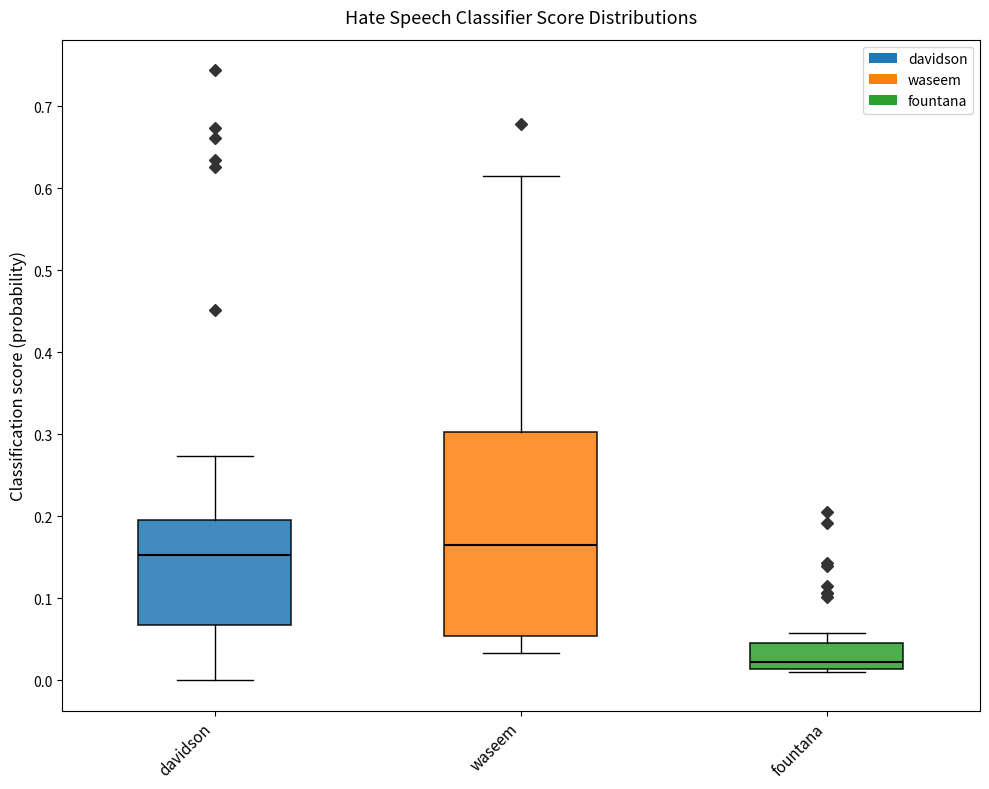

Reading left to right, transcribe this box plot: for each box, give where its median line is, the range the box spans, and where its two whiskers end, as read against the y-axis. The values are not printed on the chart, so give them approximately, as read against the axis.

davidson: median 0.15, box 0.07 to 0.20, whiskers 0.00 to 0.27
waseem: median 0.16, box 0.05 to 0.30, whiskers 0.03 to 0.62
fountana: median 0.02, box 0.01 to 0.05, whiskers 0.01 (just below the box's lower edge) to 0.06